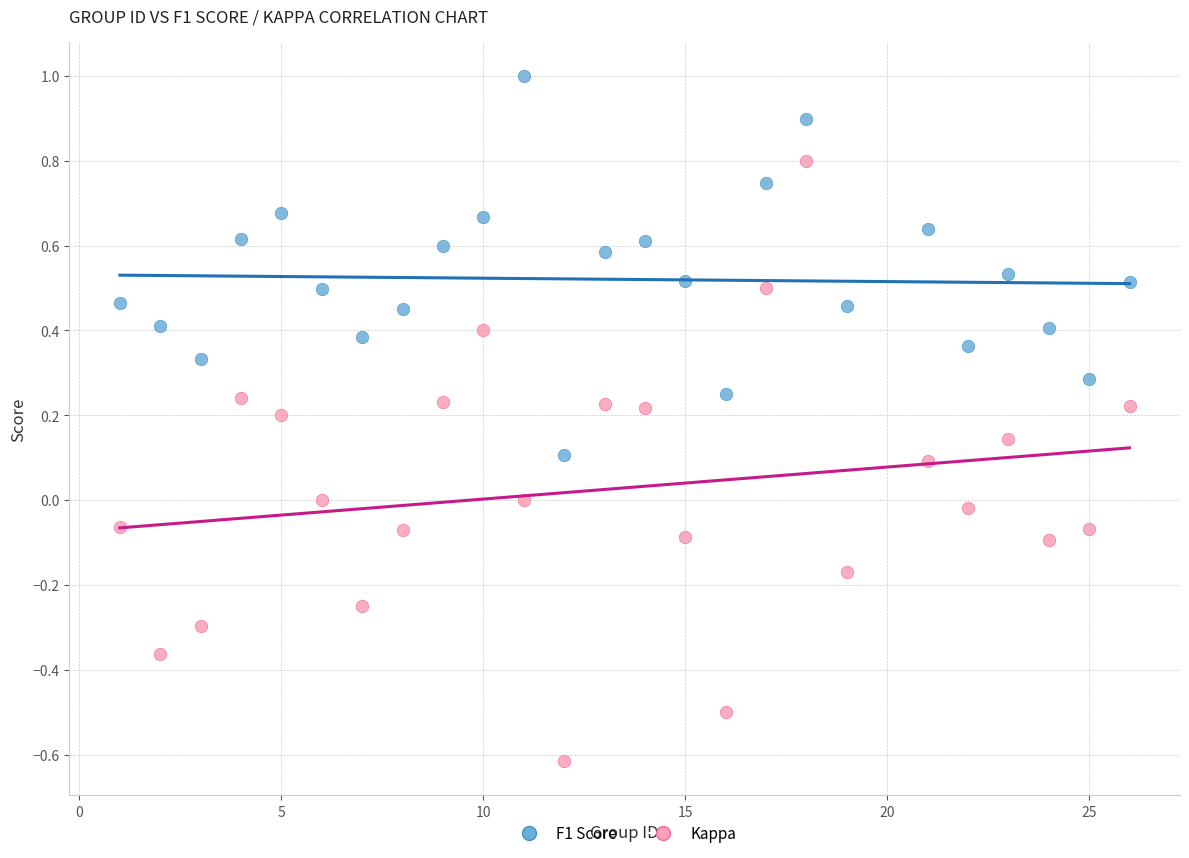

Which series reaches the minimum Y coordinate?

Kappa